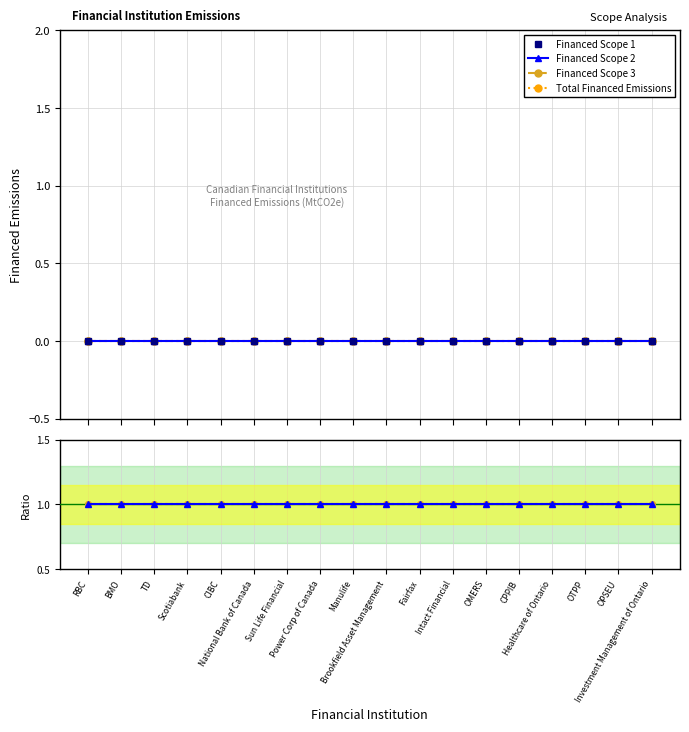

Between BMO and Manulife, which series saw the biggest shift?

Financed Scope 1